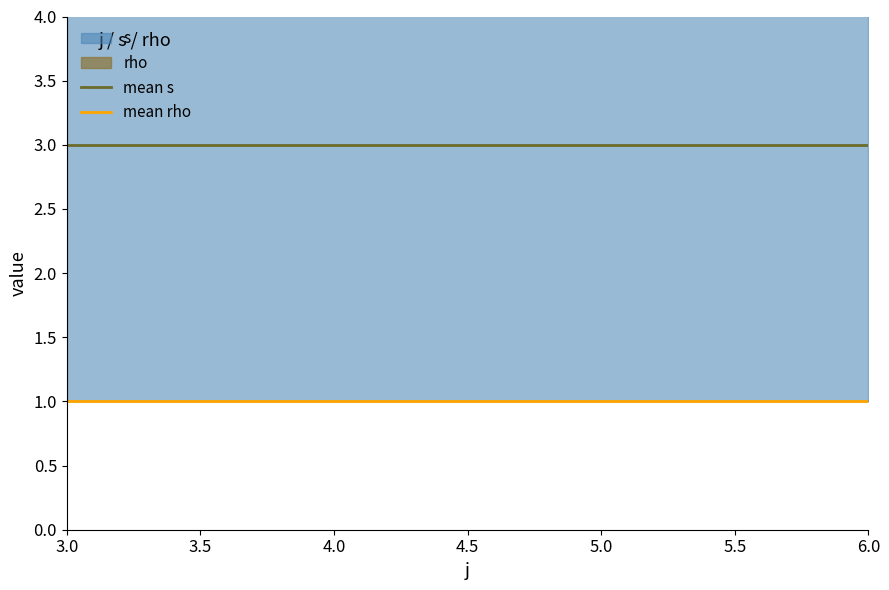

Which series changed the most between 3.0 and 4.0?

mean s